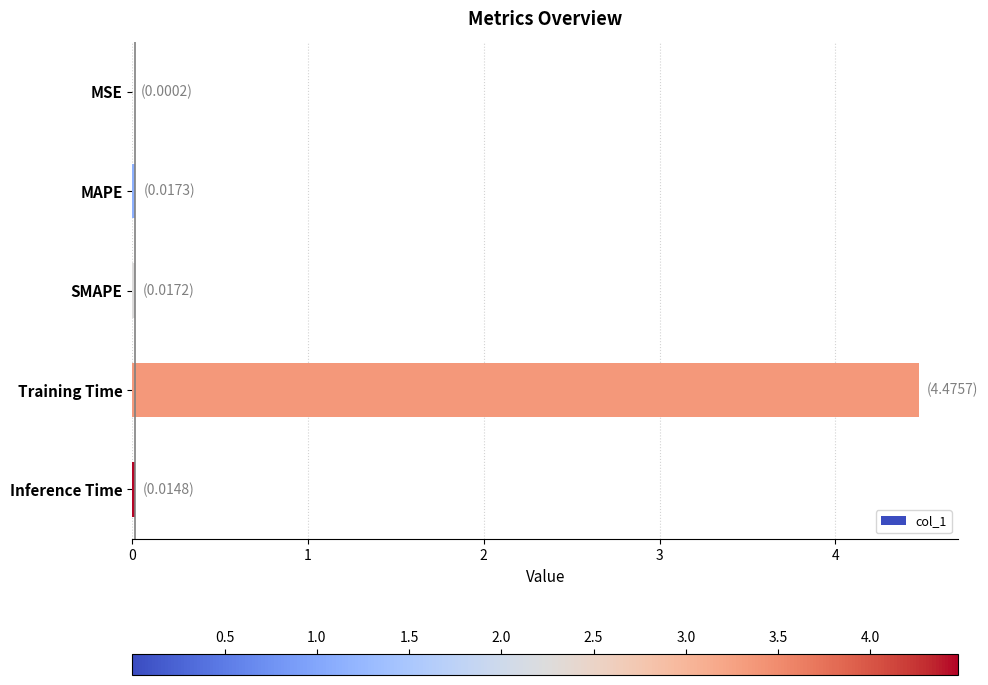

Which has a higher value, Training Time or MAPE?

Training Time